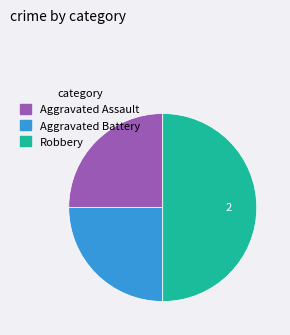

Which slice is the largest?

Robbery